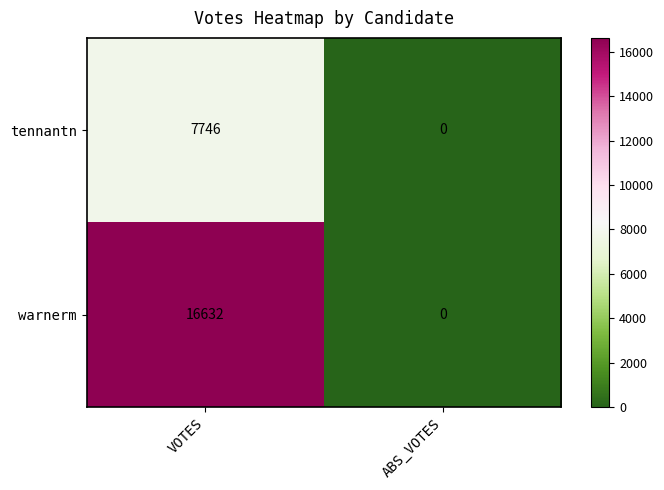

List the series in order of their peak value, highest first.

warnerm, tennantn